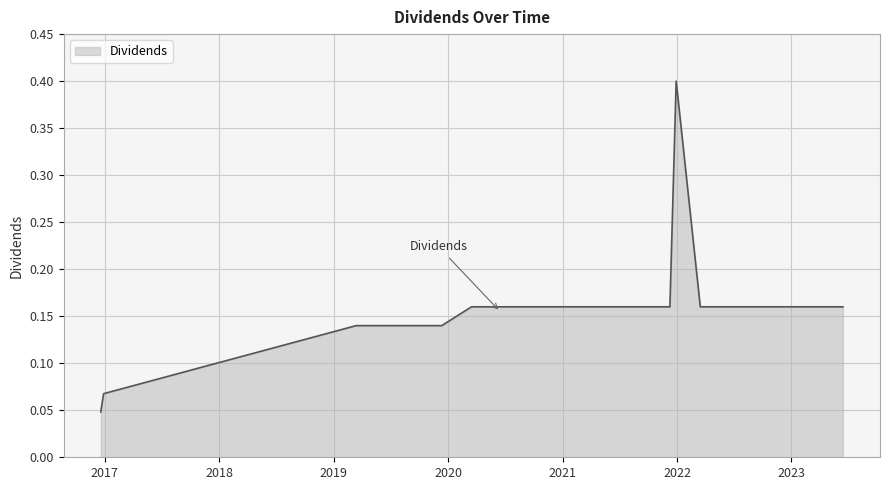

What is the maximum value shown in the chart?

0.4